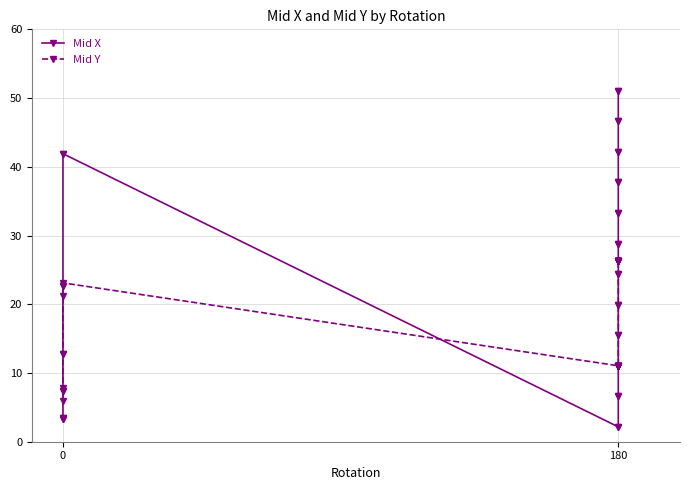

What is the value of the Mid X point at the 26th from the left?

37.7